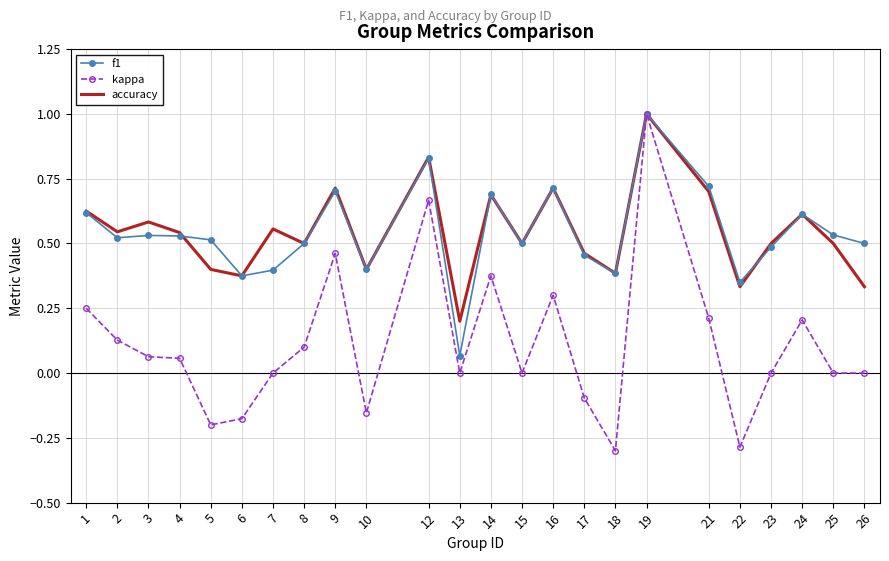

Is the value of accuracy at 22 greater than the value of kappa at 1?

Yes